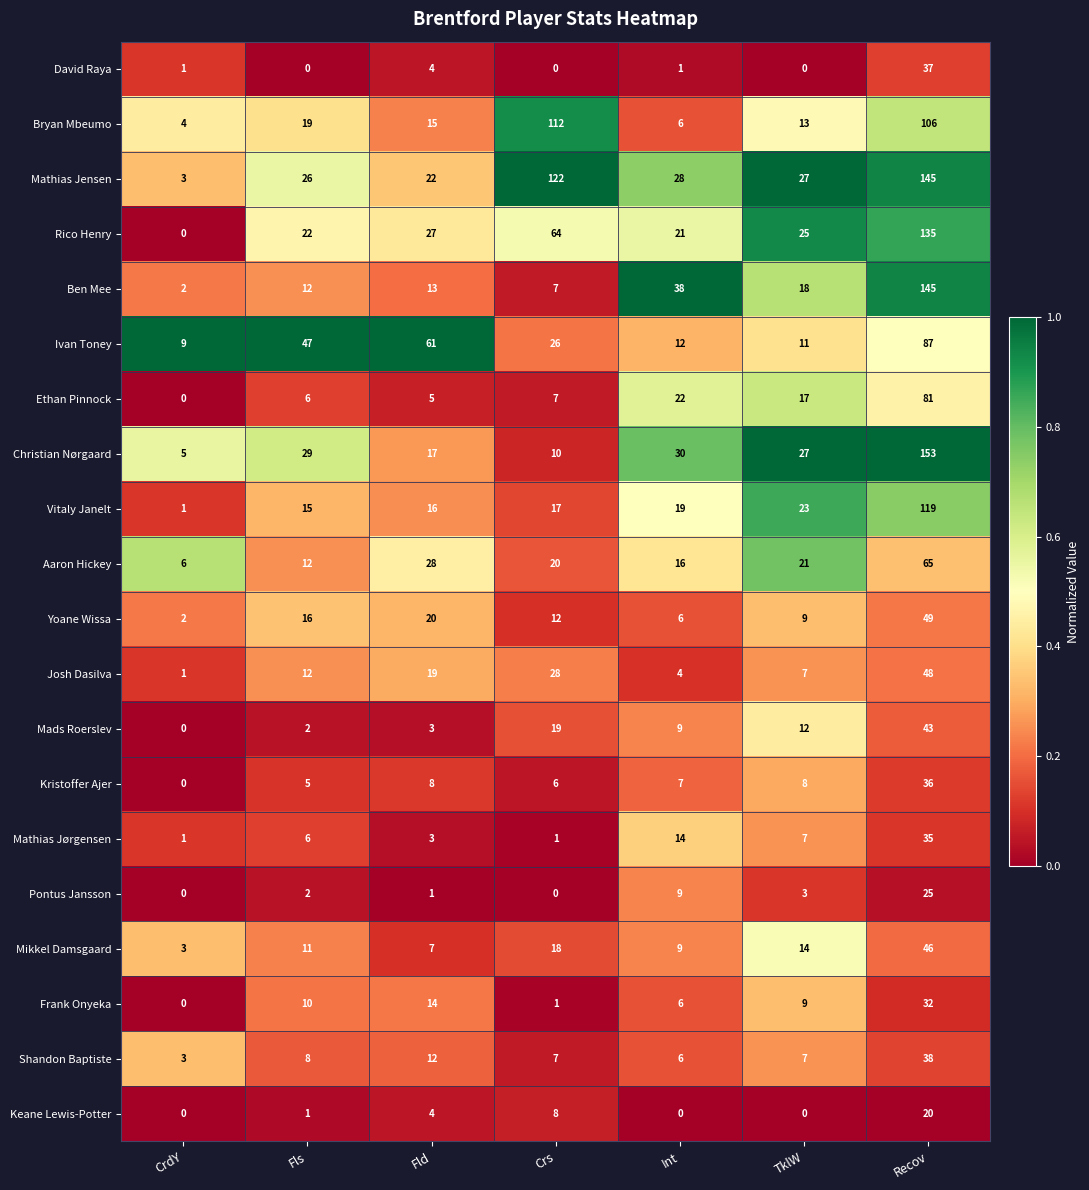

The value of Mathias Jørgensen at Fls is 6. True or false?

True